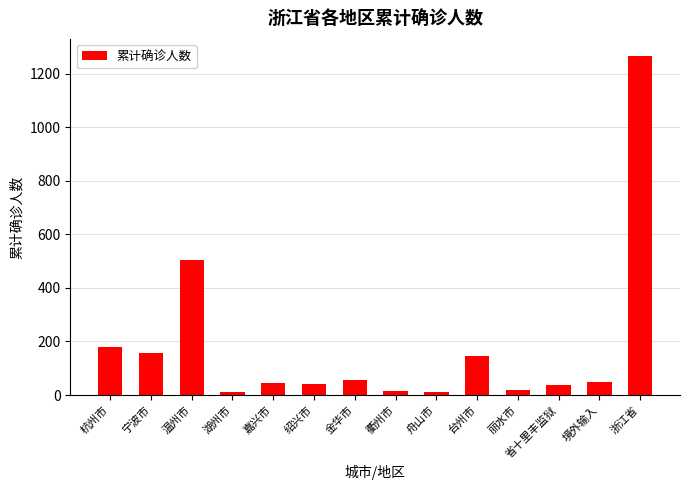

Where does the data first go above 49?

杭州市